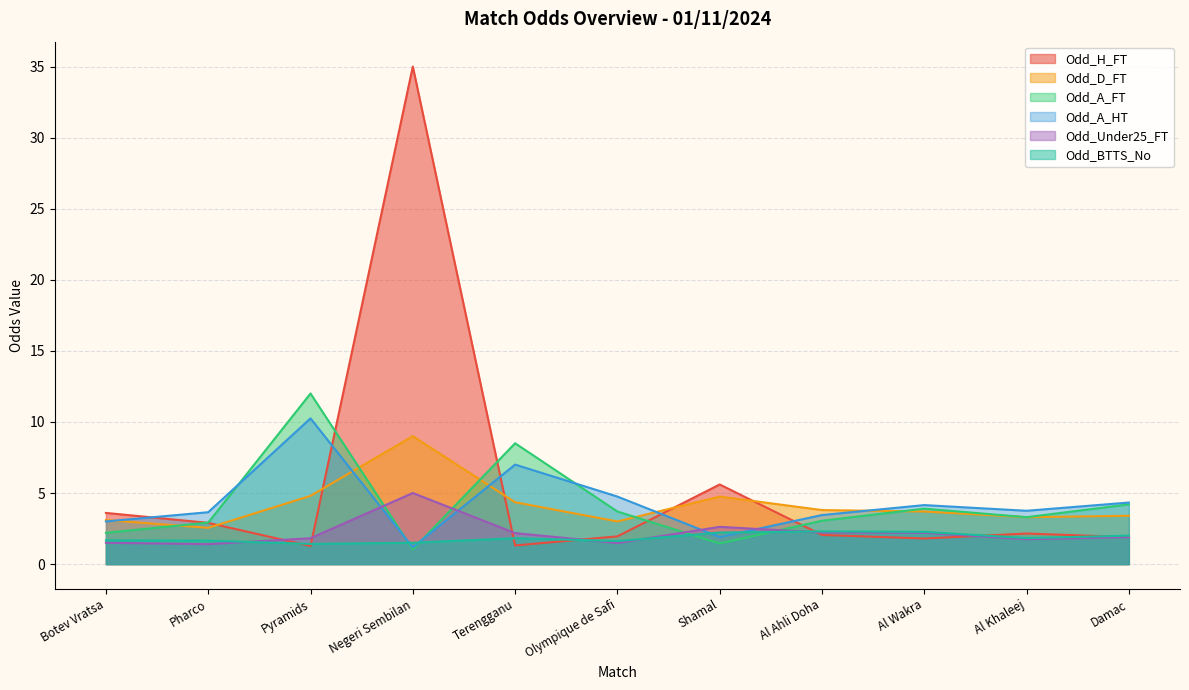

Which series has the widest spread of values?

Odd_H_FT